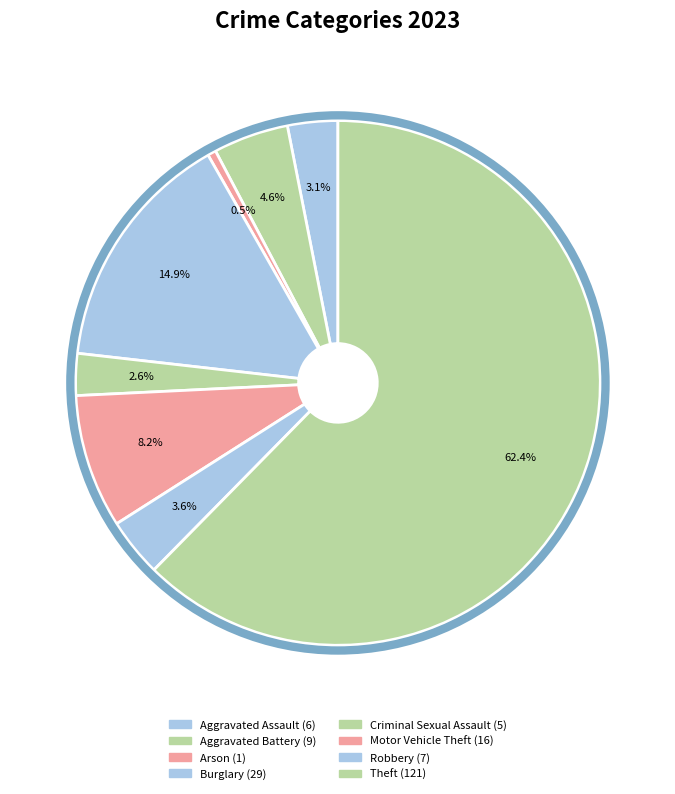

The Burglary slice represents 15% of the pie. True or false?

True